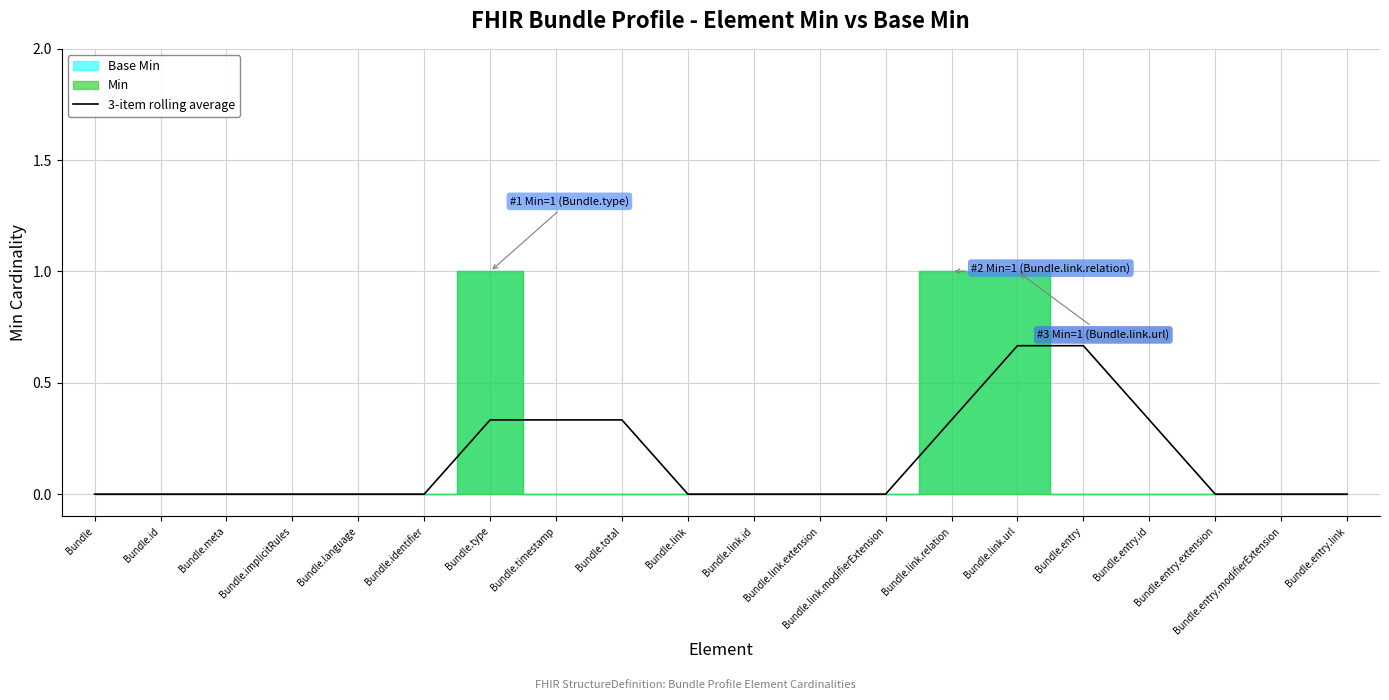

Which label corresponds to the smallest value in the chart?

Bundle